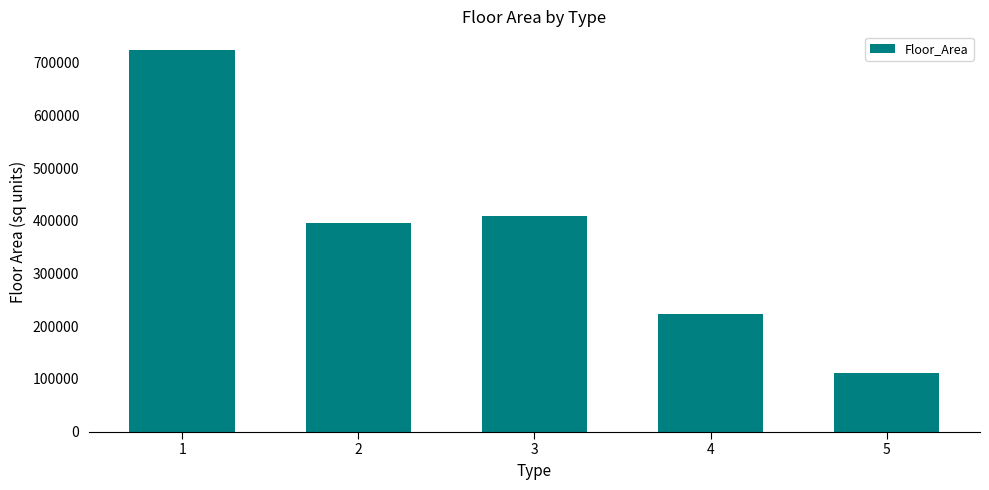

Reading left to right, extract all data points from this chart.

723151	396616	409078	223527	110504